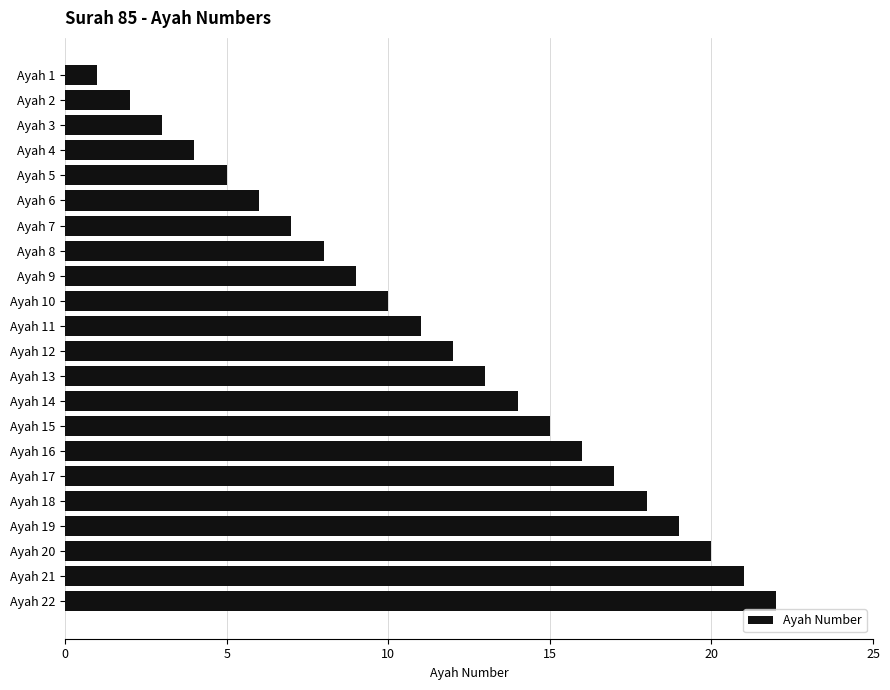

What is the greatest value displayed?

22